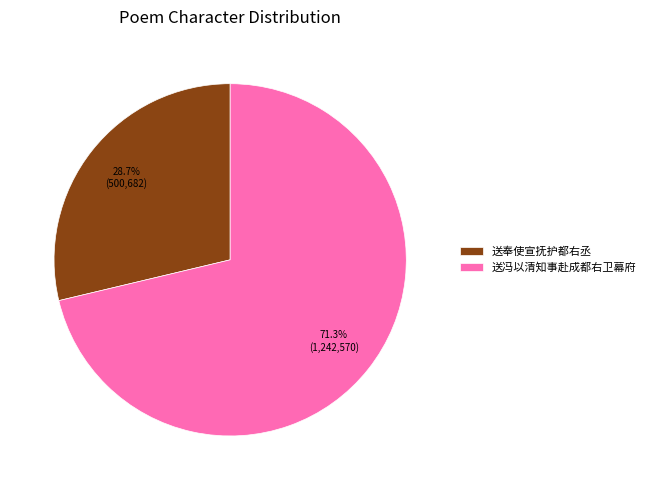

The 送冯以清知事赴成都右卫幕府 slice represents 64% of the pie. True or false?

False